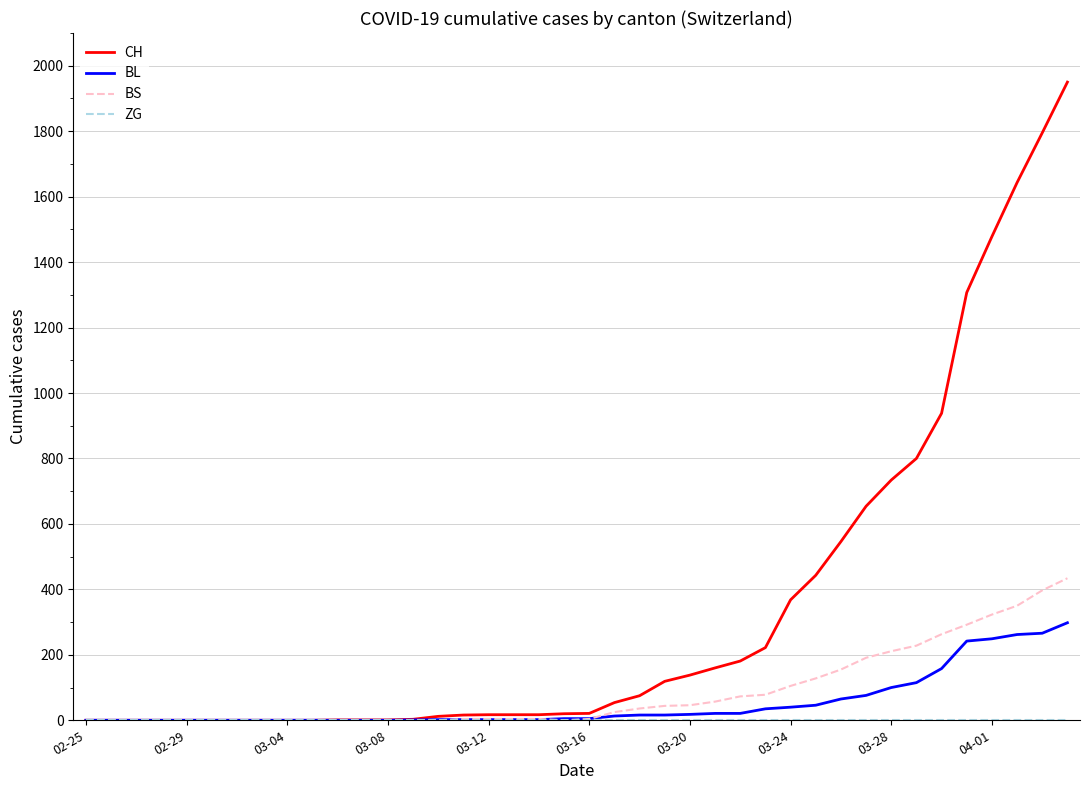

What is the greatest value displayed?

1950